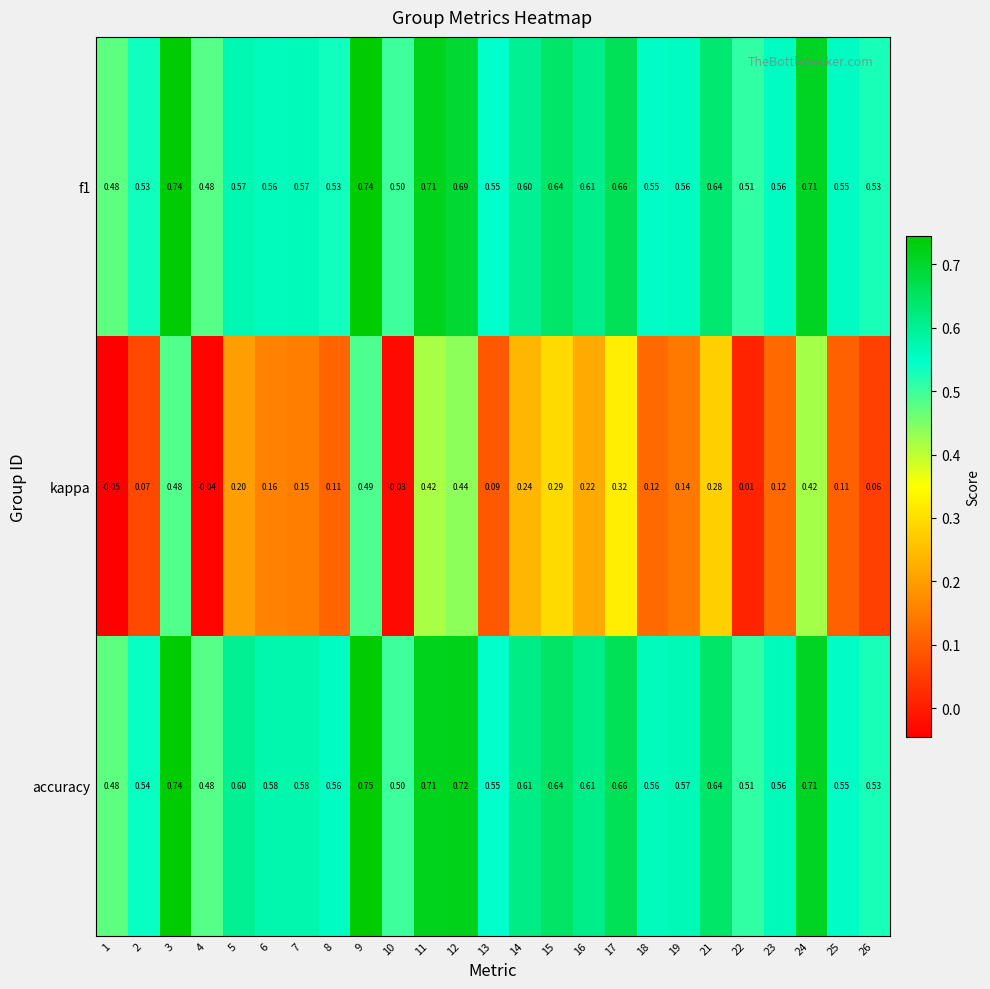

Which series has the largest total across all categories?

accuracy